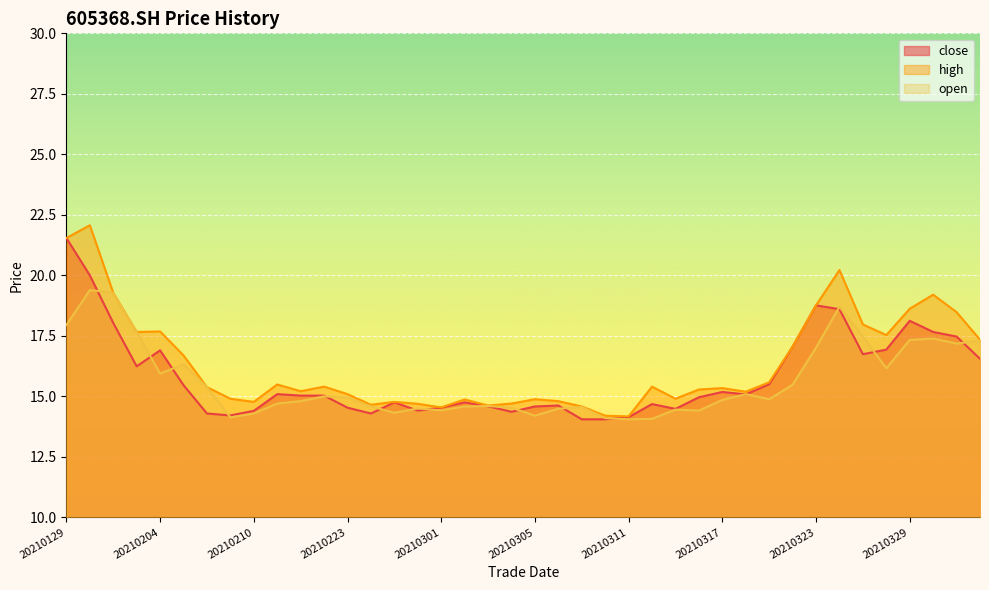

What is the value of the close point at the 16th from the left?

14.4